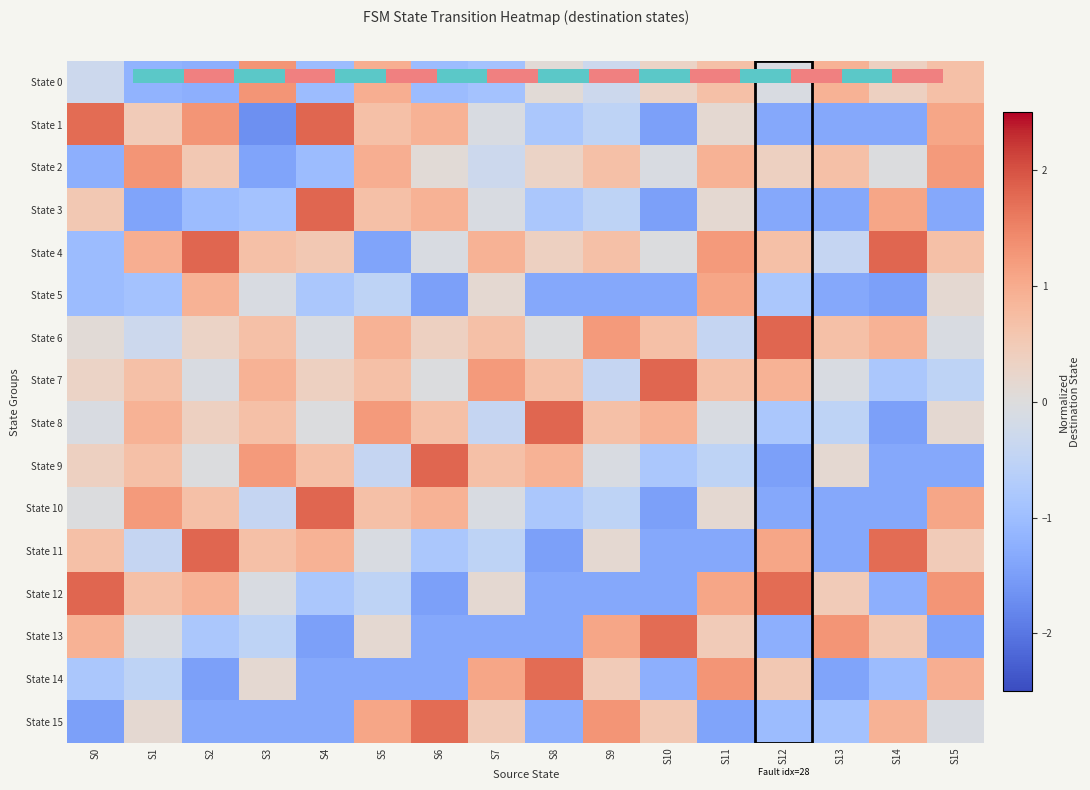

What is the minimum value shown in the chart?

-1.7